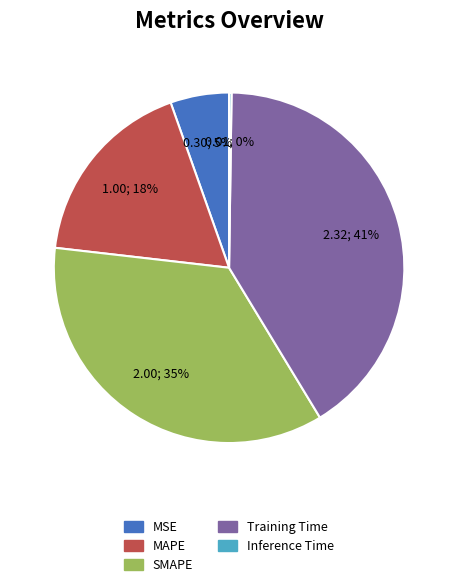

Does MAPE account for over 50% of the chart?

No